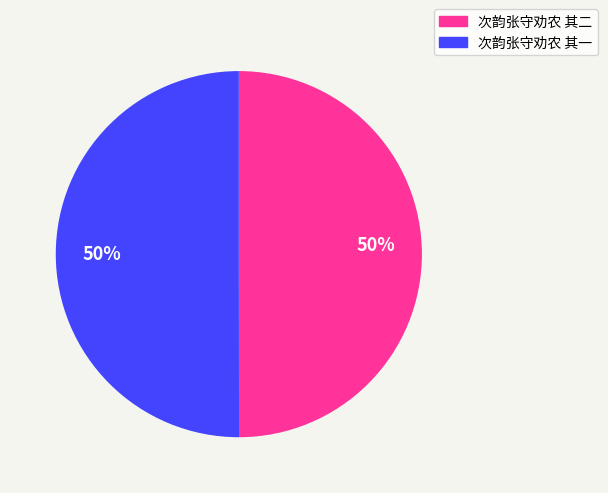

What percentage is the 次韵张守劝农 其一 slice, to the nearest percent?

50%